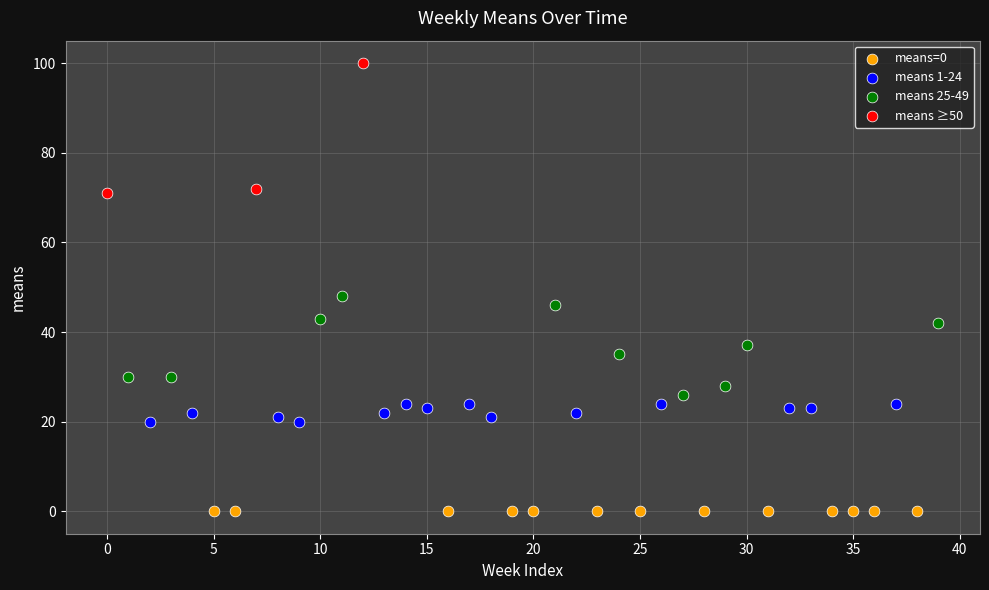

Which series contains the highest Y value?

means ≥50